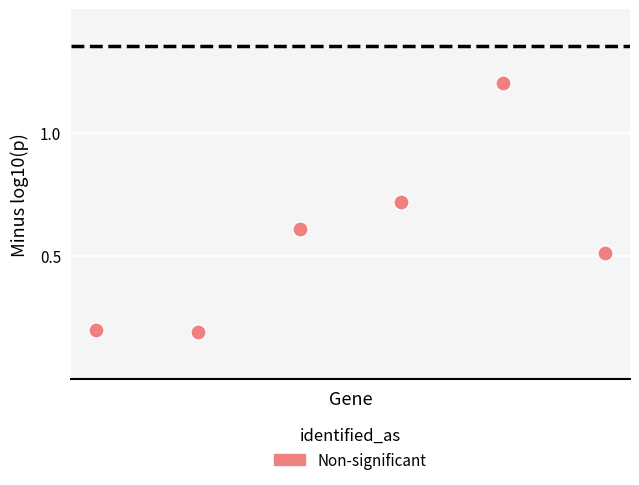

What is the average Y value?

0.6